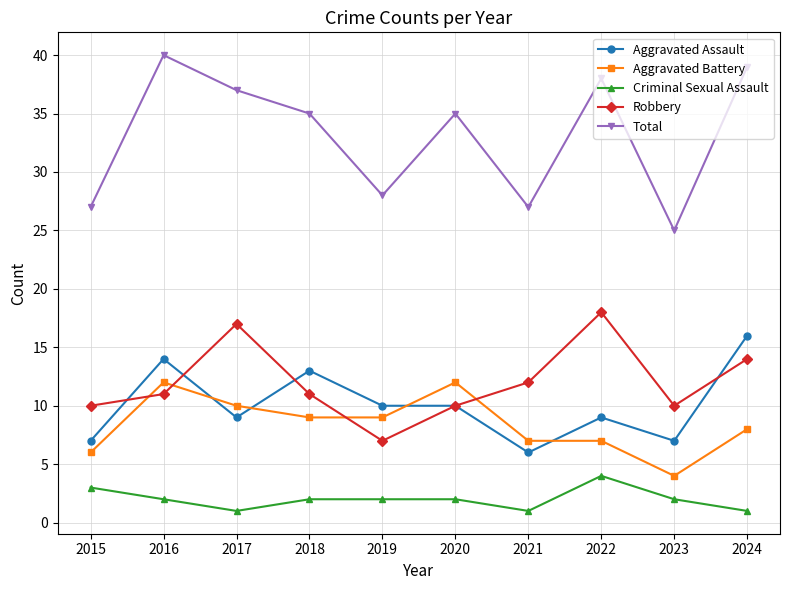

Read the Aggravated Battery value at 2015.

6